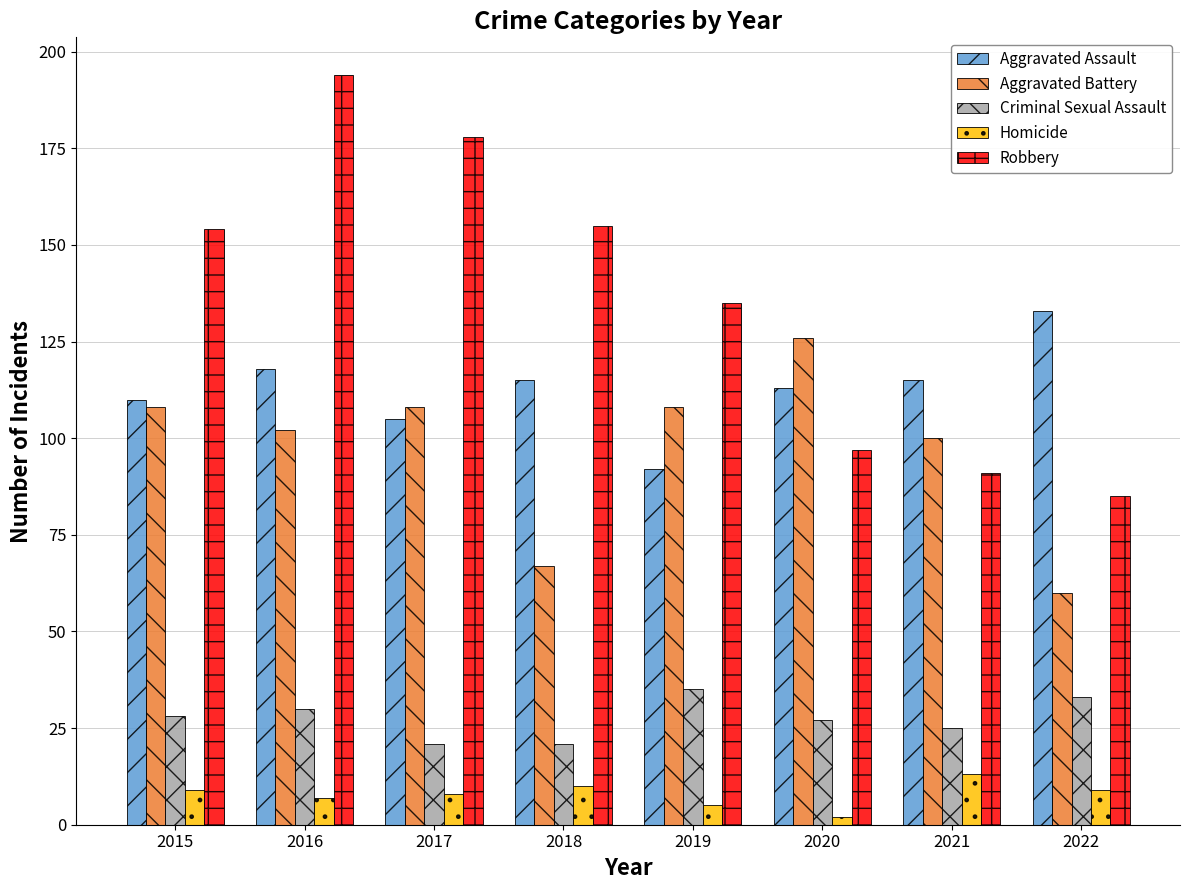

What is the sum of the Aggravated Assault values at 2020 and 2015?

223